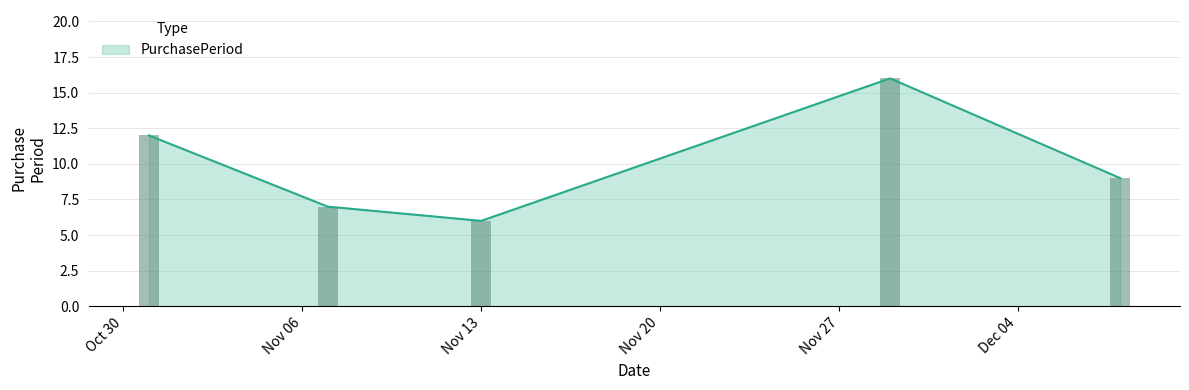

What position from the right is 2017-10-31?

5